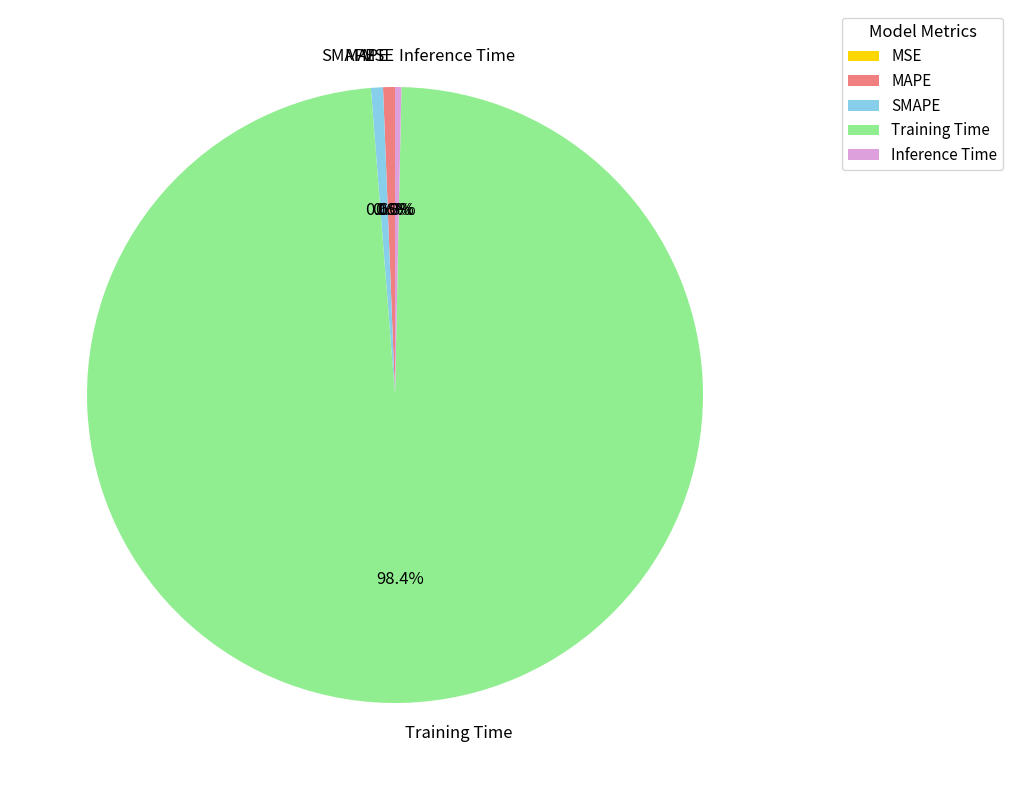

Is there any slice that represents more than half of the pie?

Yes